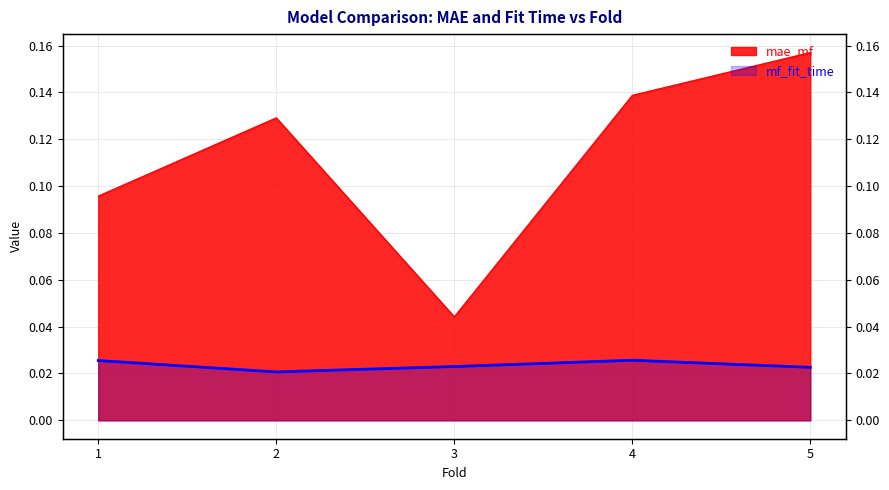

Count the number of categories in the chart.

5